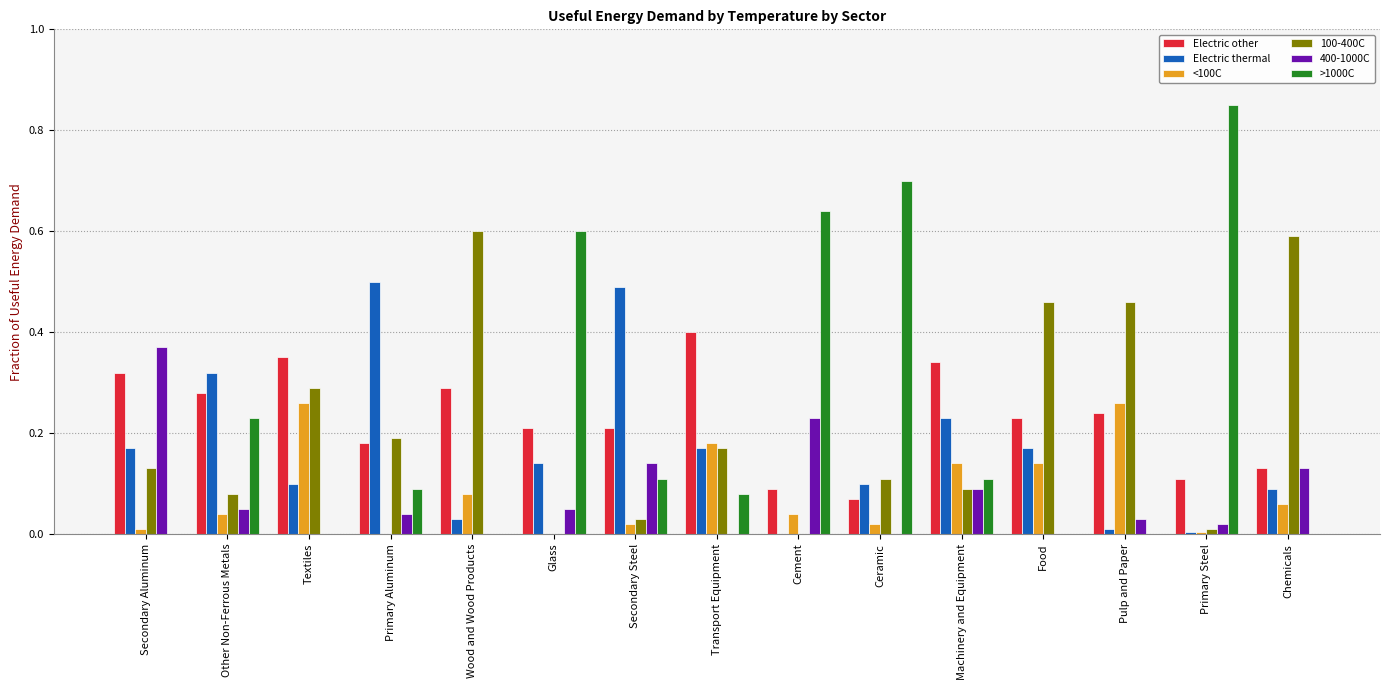

True or false: Electric other has a value of 0.4 at Transport Equipment.

True